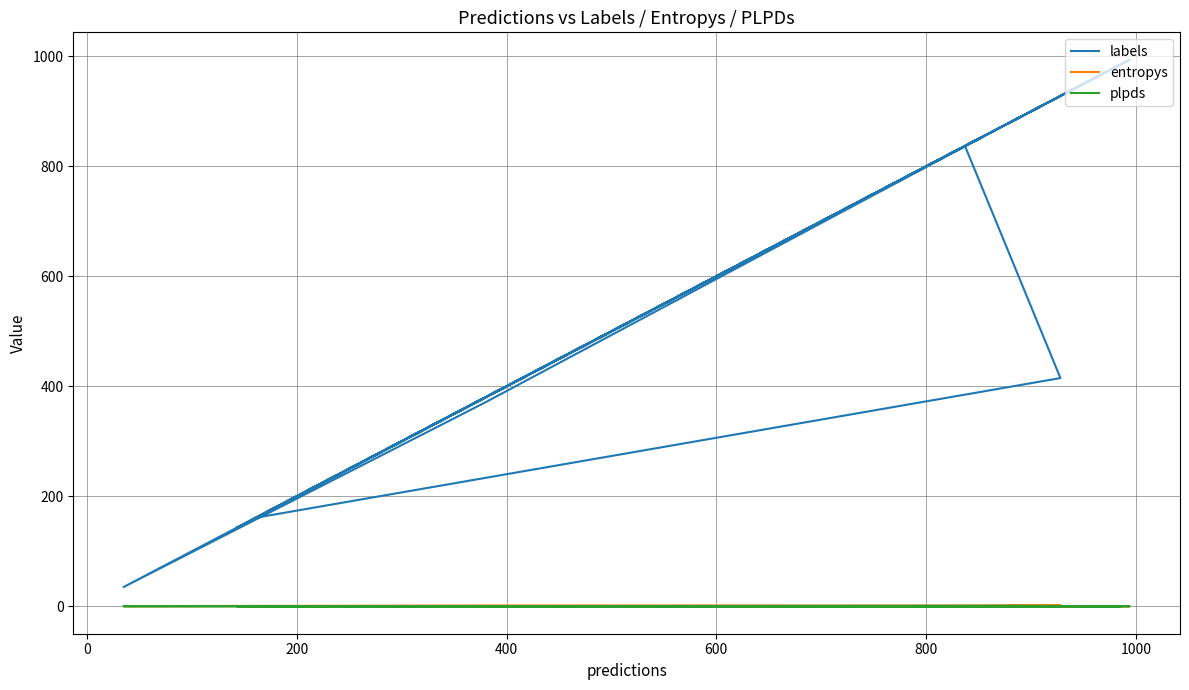

How many intersections are there between plpds and entropys?

4